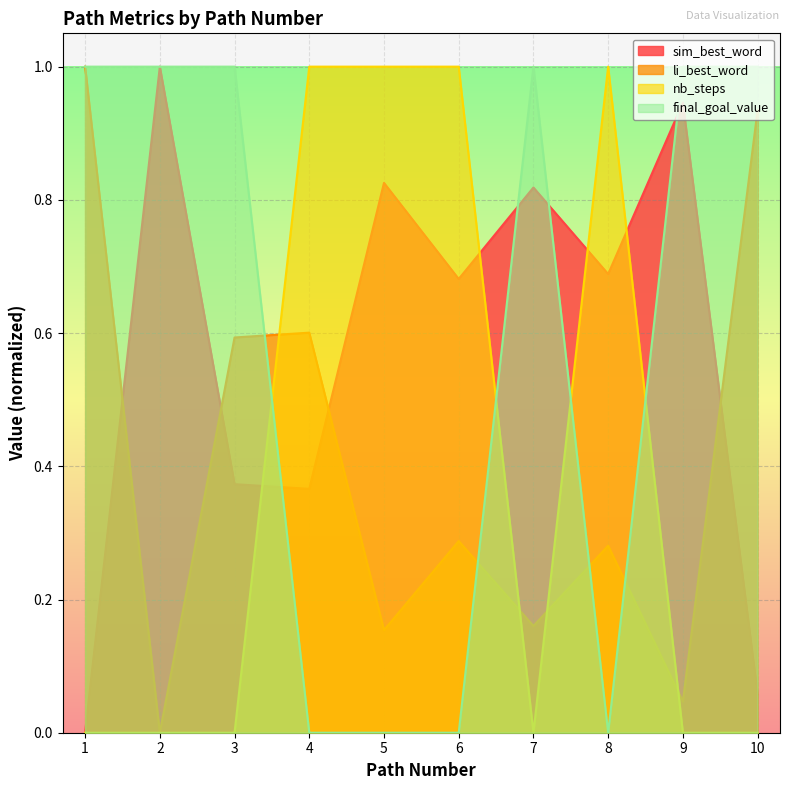

Which category has the highest value across all series?

2